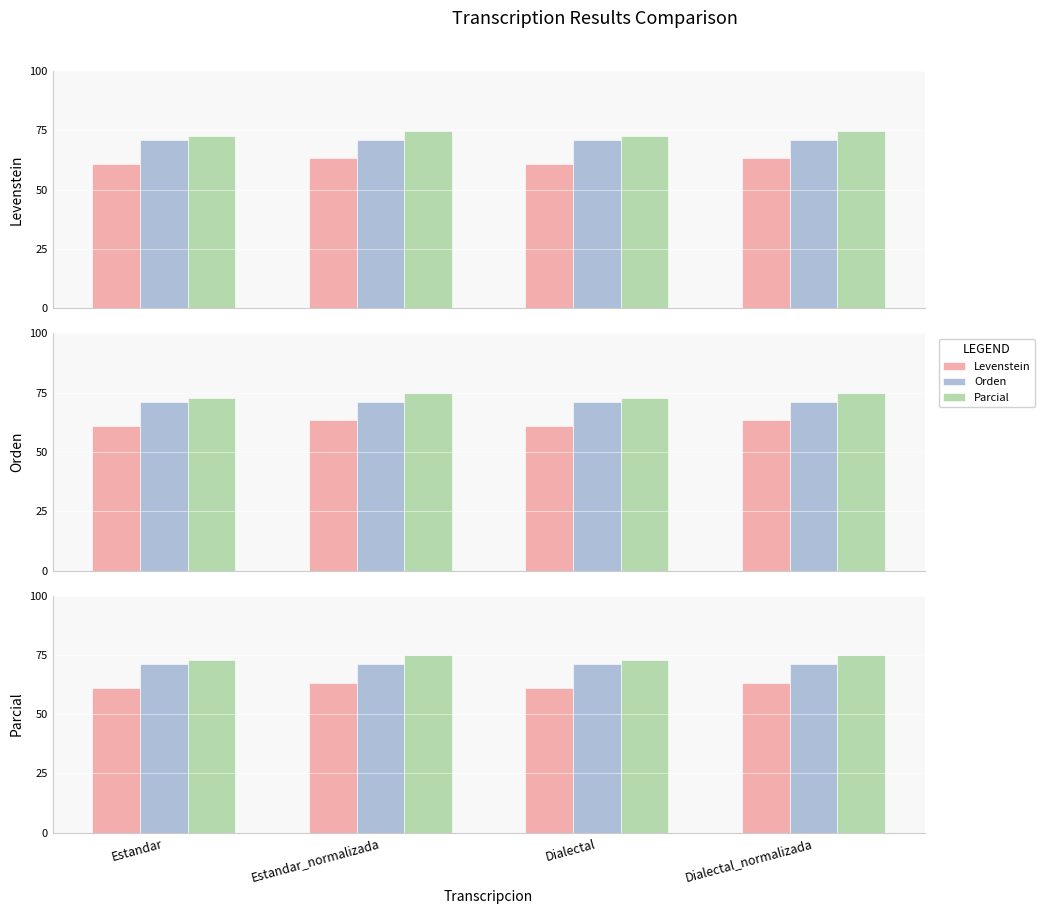

What is the highest value of the Levenstein series?

63.3